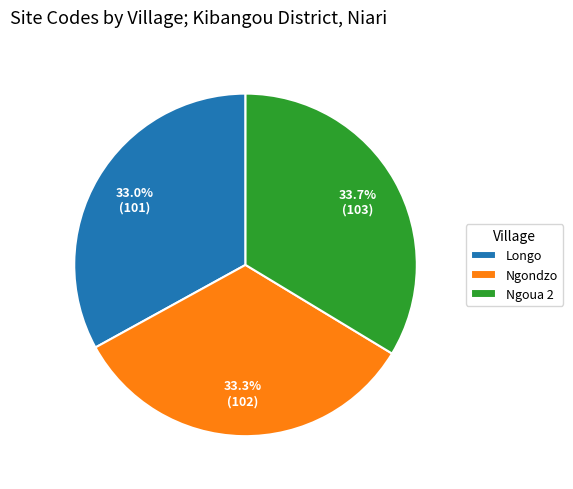

The Longo slice represents 33% of the pie. True or false?

True